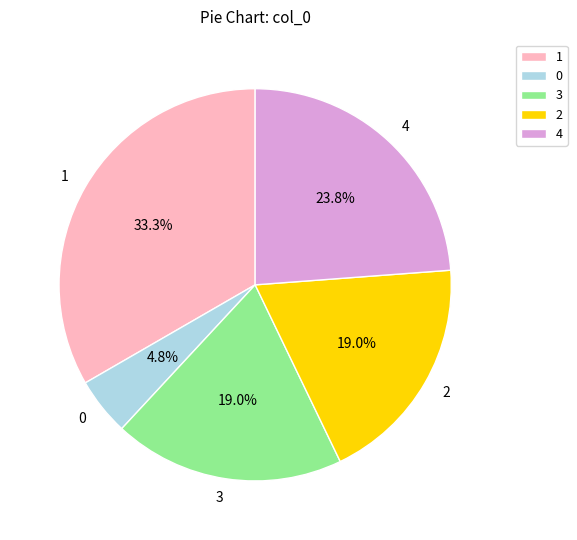

To the nearest percent, what is the average slice percentage?

20%